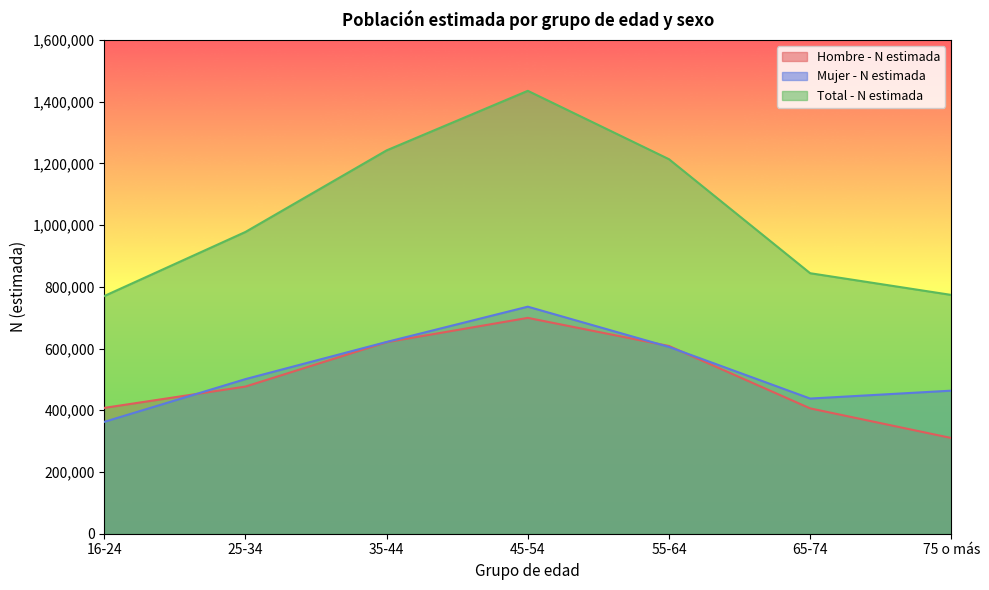

At how many categories does at least one series exceed 437471?

7